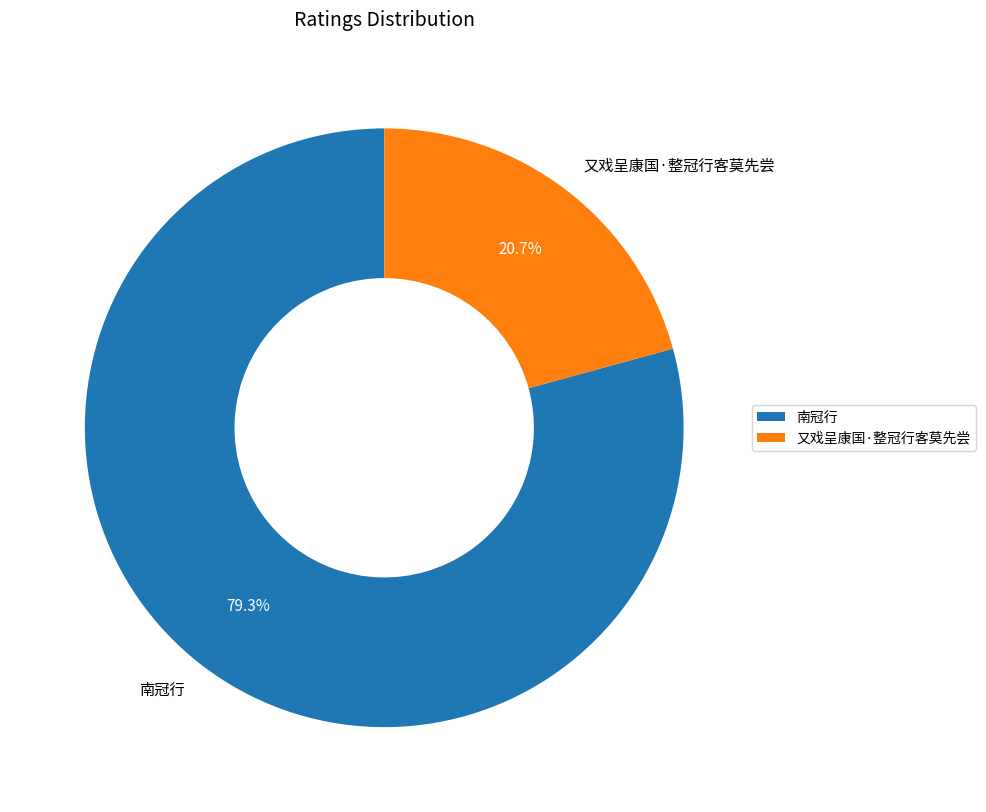

To the nearest percent, what is the difference between the largest and smallest slice percentages?

59%